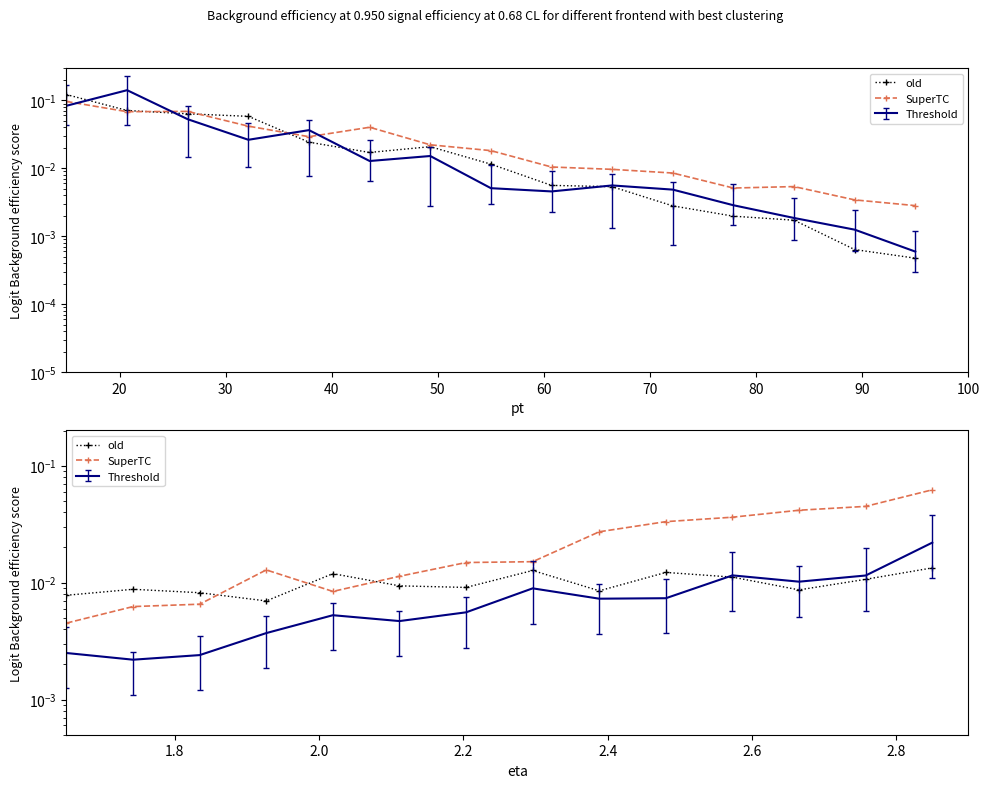

In old, how many points are higher than both neighbors (excluding endpoints)?

4